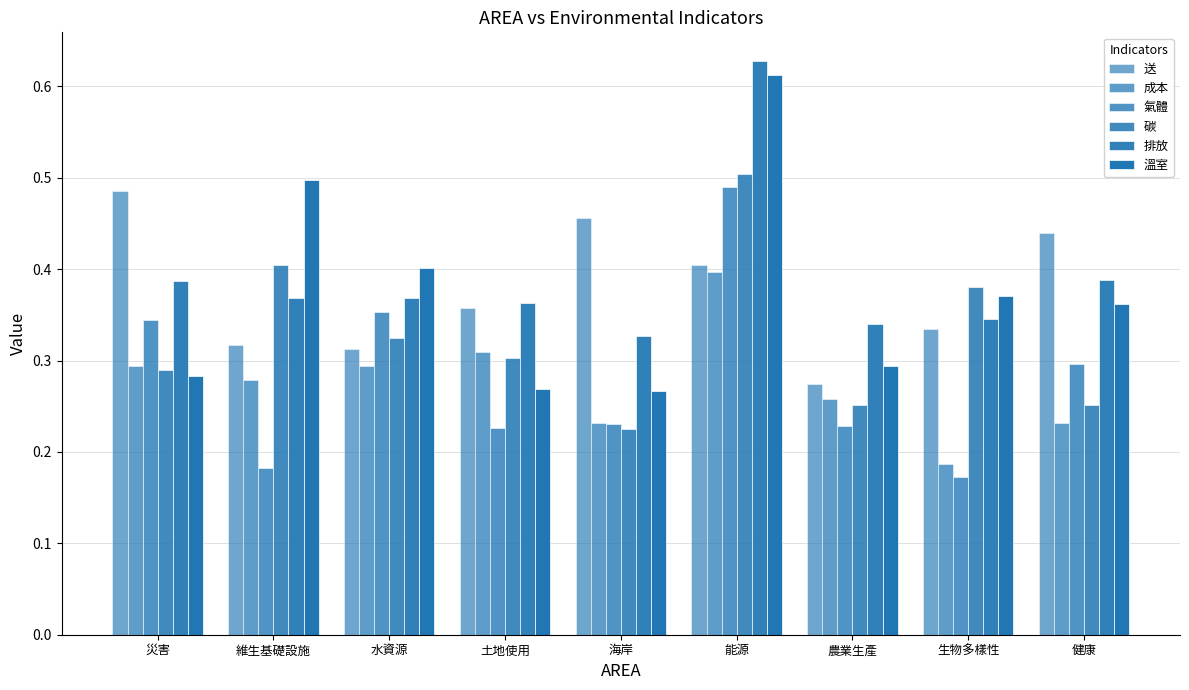

How many series are shown in this chart?

6